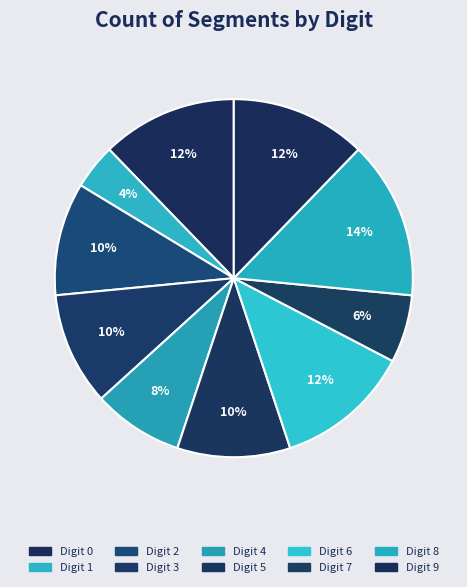

Count the number of slices in the pie.

10